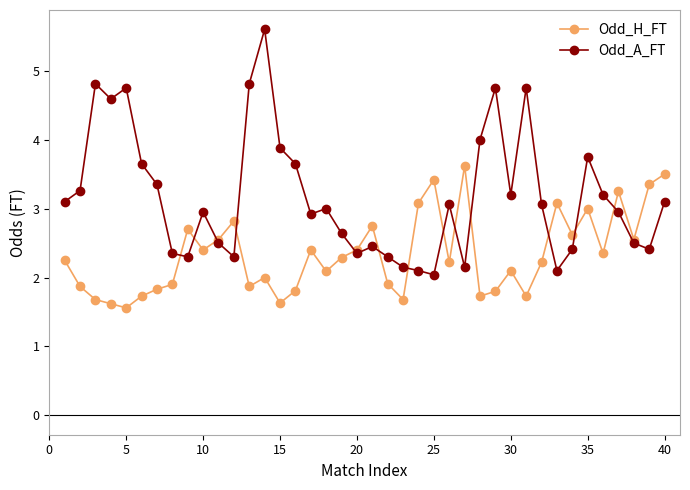

What is the value of the Odd_H_FT point at the 34th from the left?

2.6